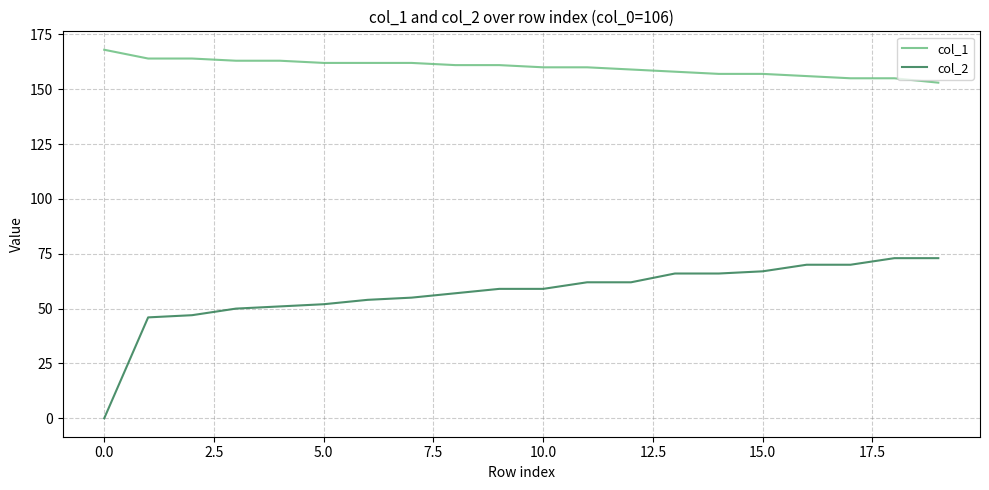

List the series in order of their peak value, lowest first.

col_2, col_1